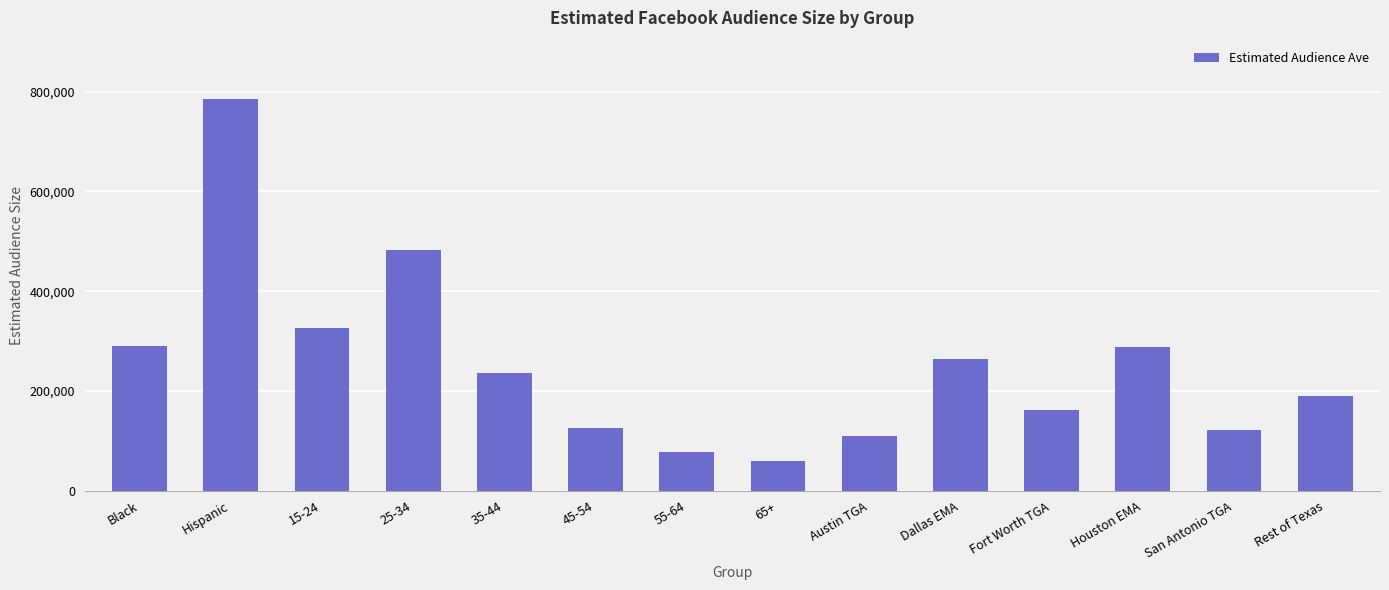

What is the maximum value shown in the chart?

784300